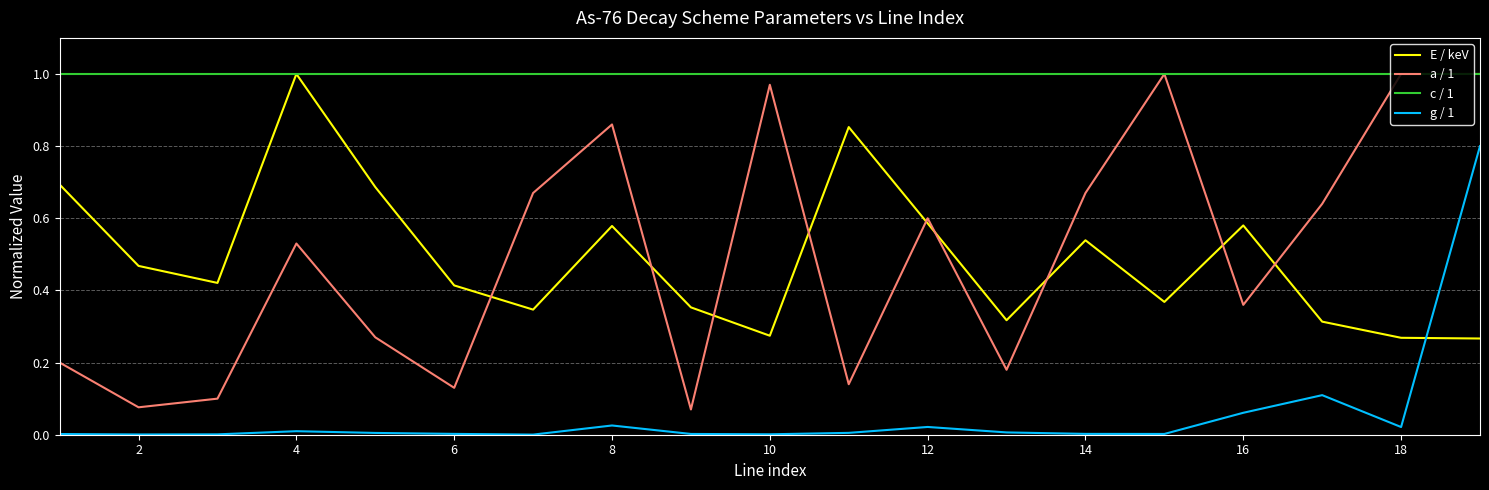

What is the difference between the maximum and minimum values in the g / 1 series?

0.8